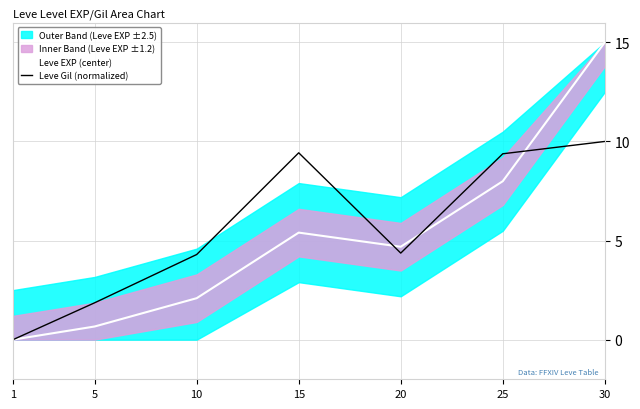

After their last crossing, which series has the higher values: Leve Gil (normalized) or Leve EXP (center)?

Leve EXP (center)